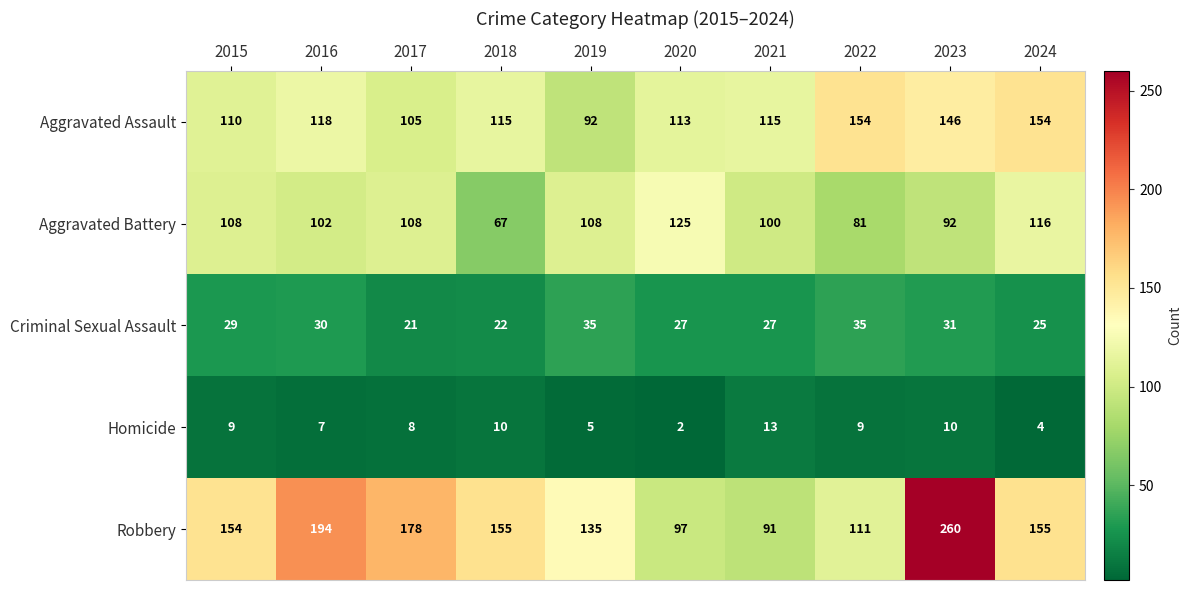

At how many categories does at least one series exceed 197?

1